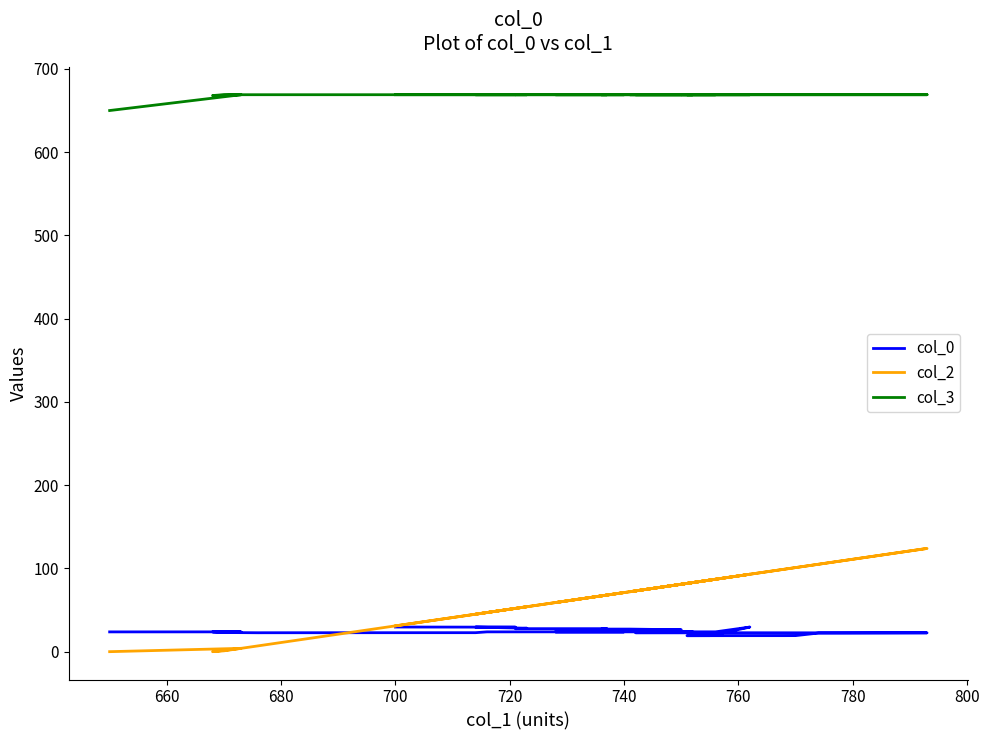

How many lines are shown in the chart?

3